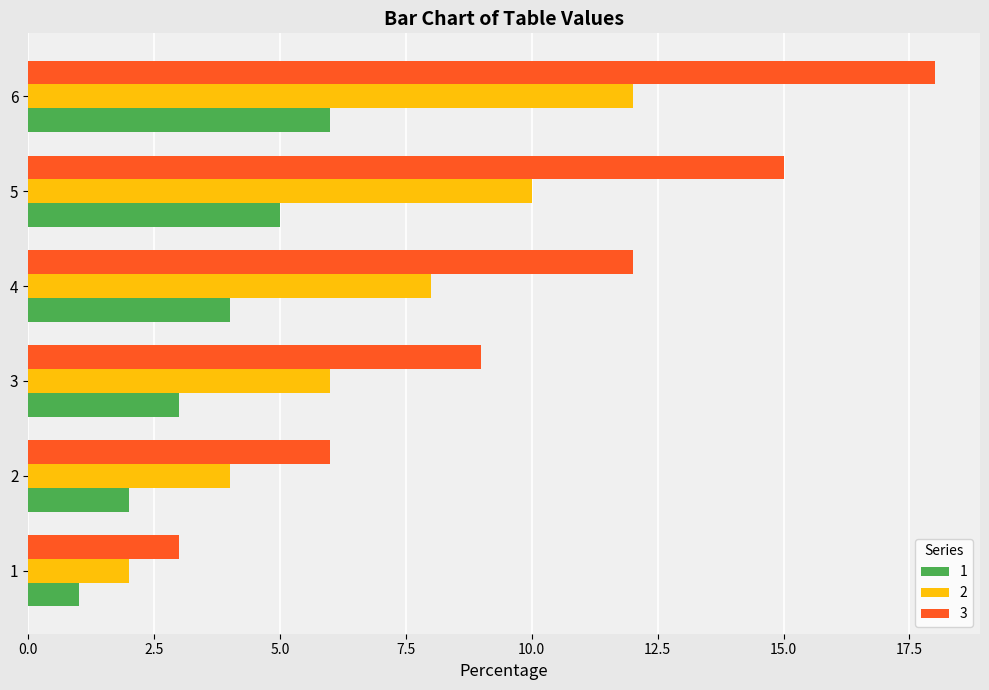

Which series has the widest spread of values?

3